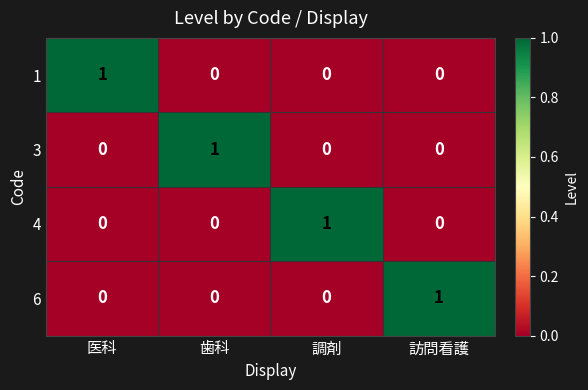

At which label does 4 reach its peak?

調剤